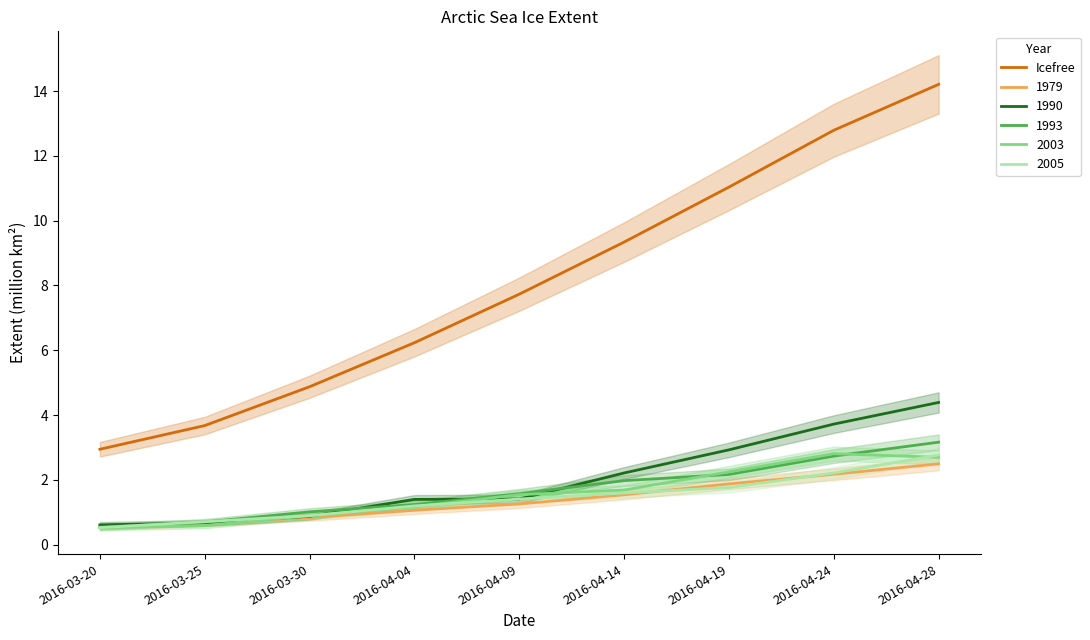

The value at 2016-03-20 is 0.9. True or false?

False